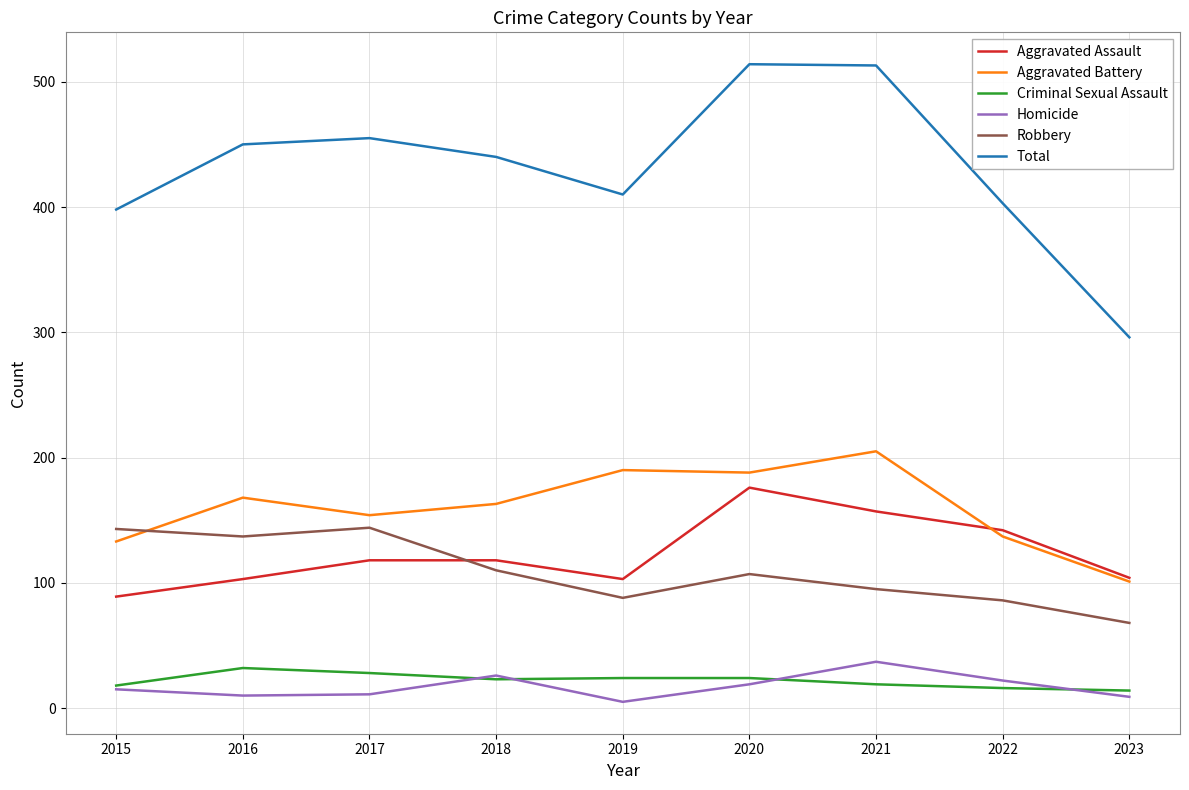

True or false: Aggravated Assault and Criminal Sexual Assault intersect in this chart.

False